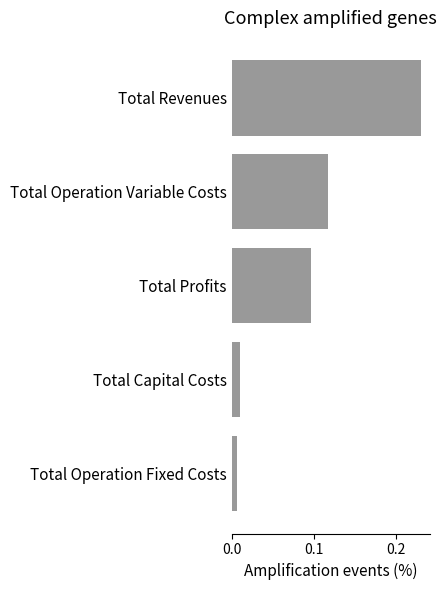

What is the sum of the values at Total Revenues and Total Profits?

0.3